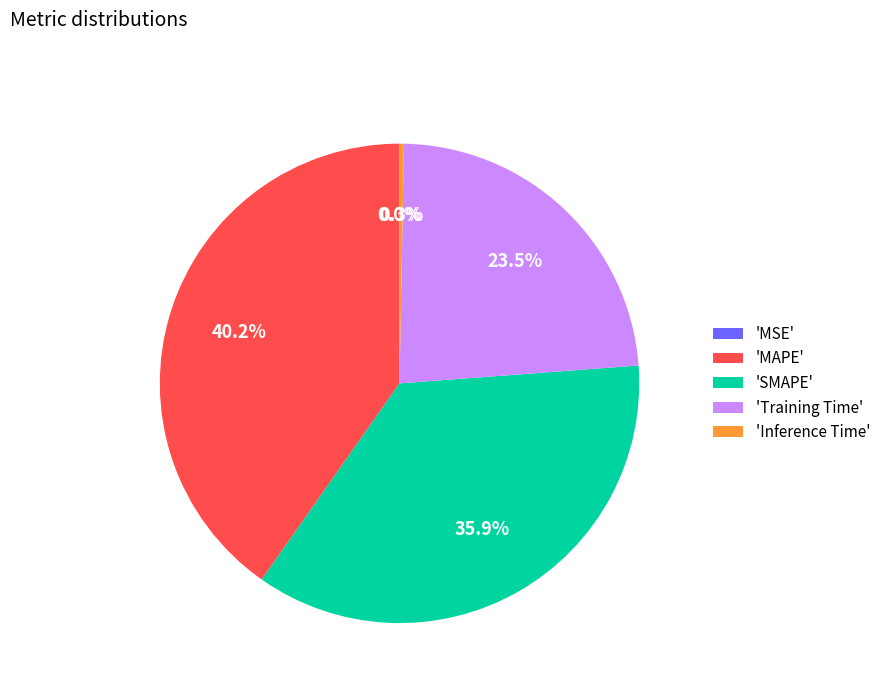

Does 'Training Time' account for over 50% of the chart?

No